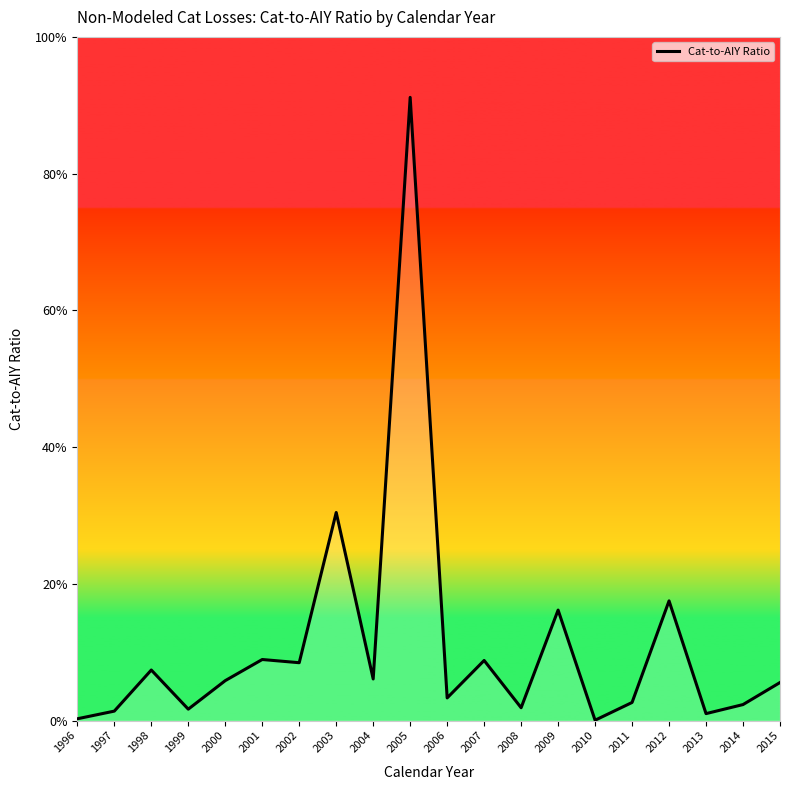

At which category does the chart reach its peak across all series?

2005